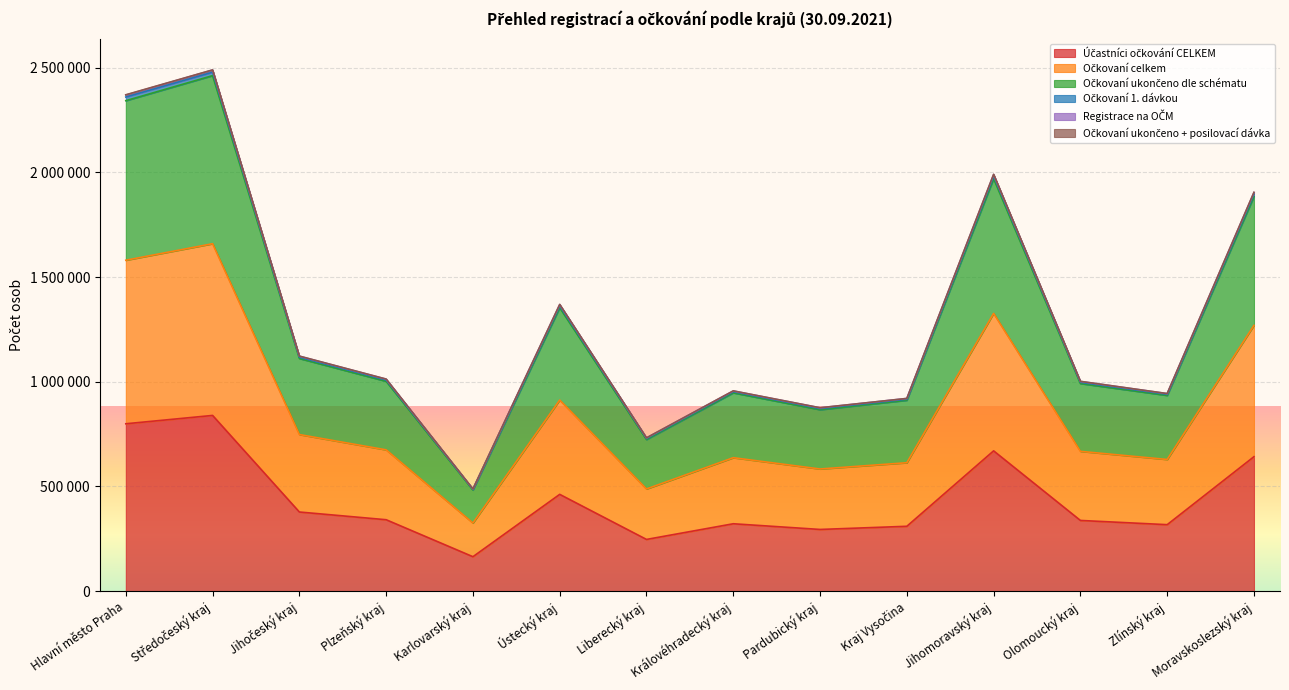

In Očkovaní 1. dávkou, how many points are higher than both neighbors (excluding endpoints)?

4